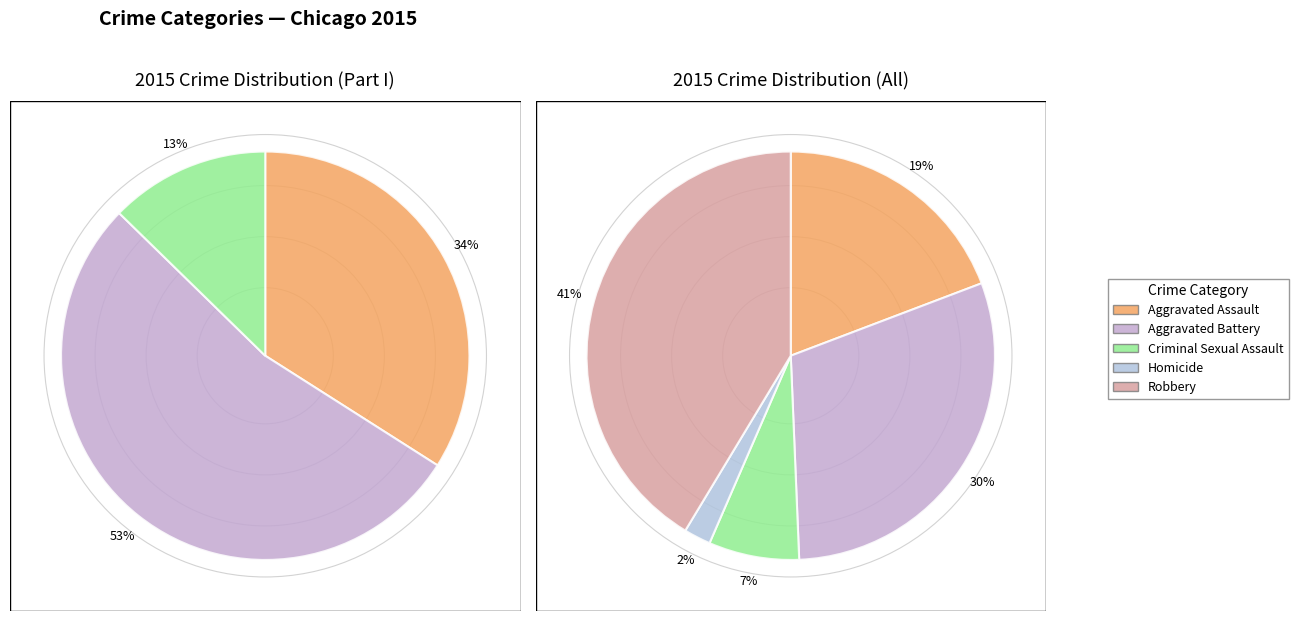

Which slice is the largest?

Robbery